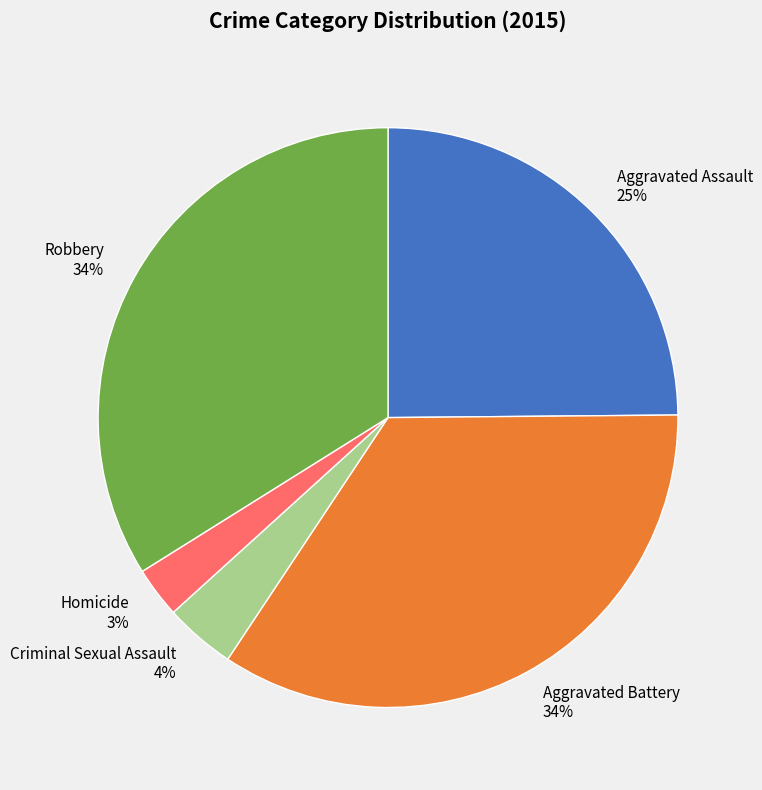

How many slices are in this pie chart?

5